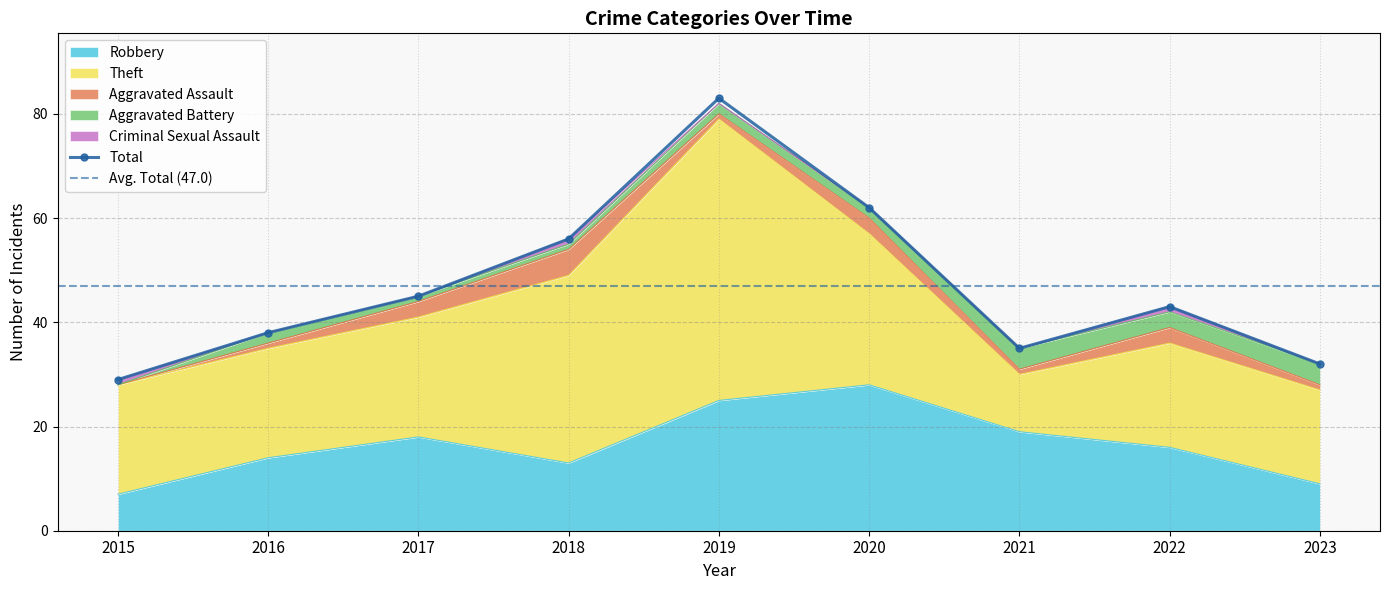

What is the difference between the second highest and second lowest values in the Robbery series?

16